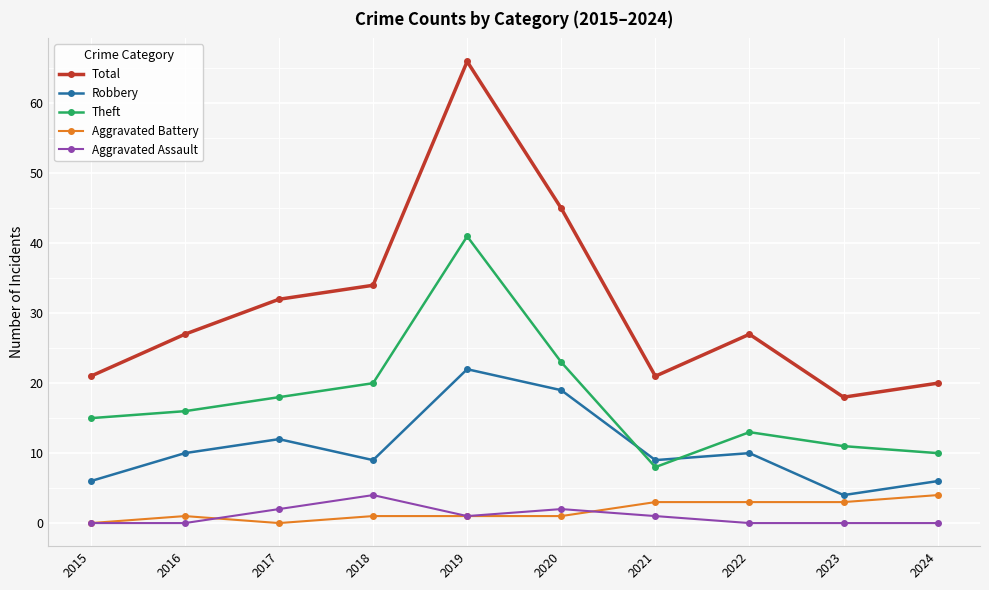

True or false: Total and Aggravated Assault cross at least once.

False